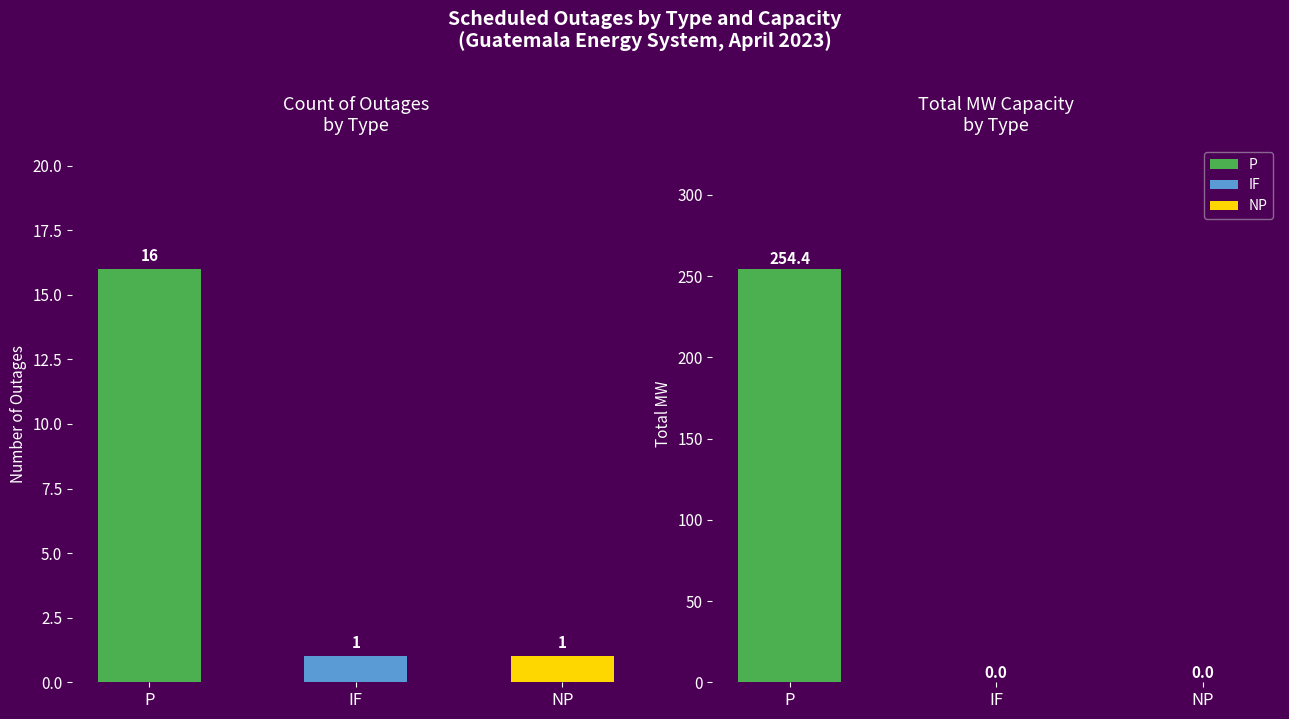

Which label corresponds to the largest value in the chart?

P